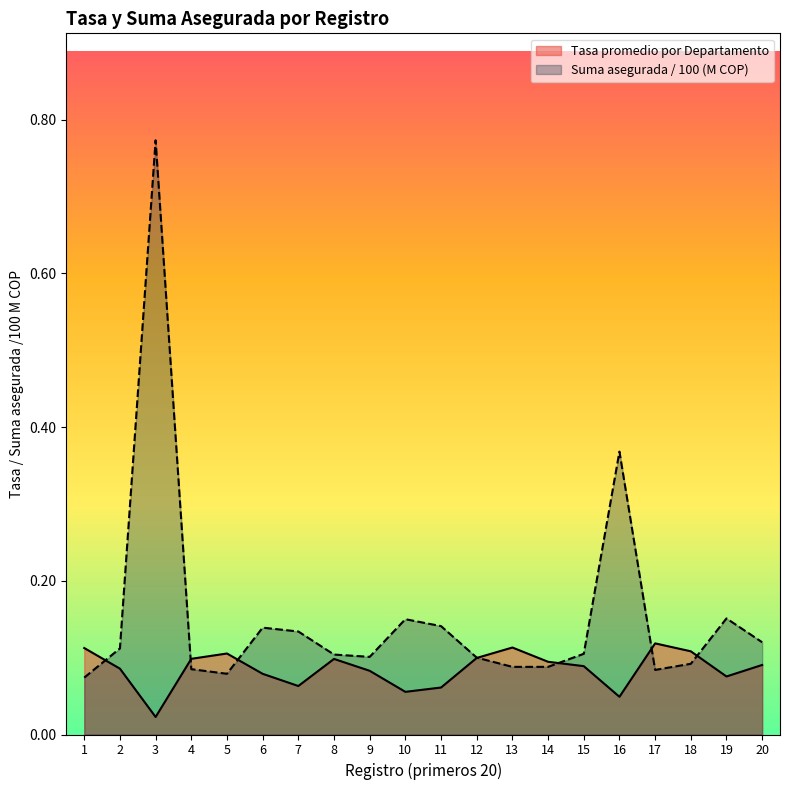

What is the sum of all Tasa promedio por Departamento values?

1.7